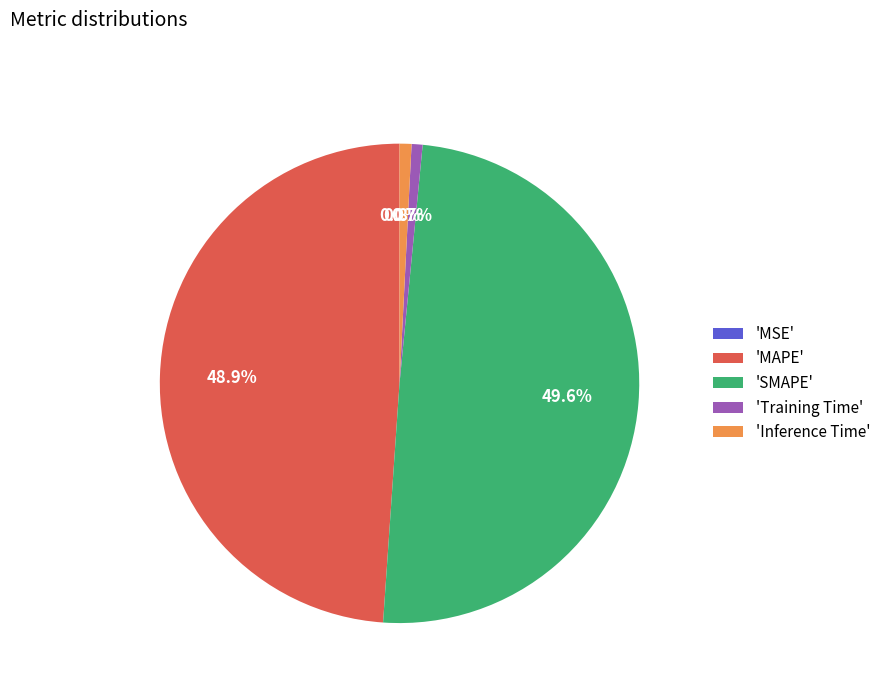

Does any single category account for the majority?

No